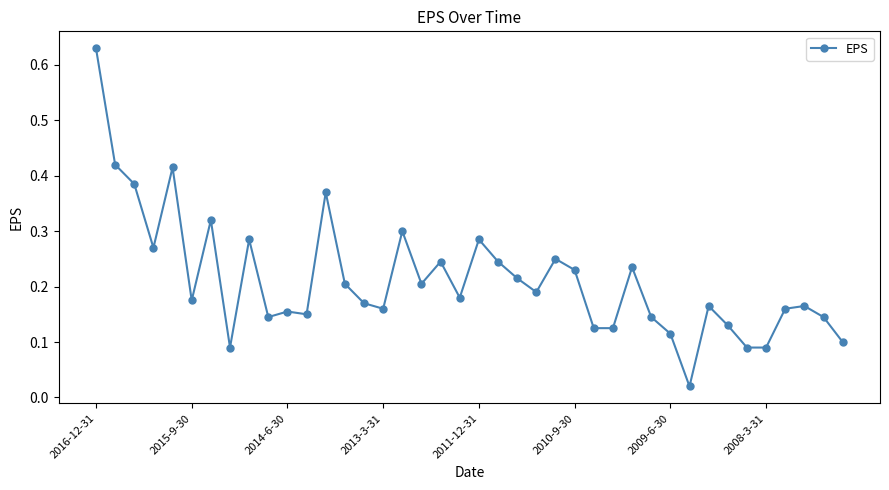

Count the number of data series in this chart.

1